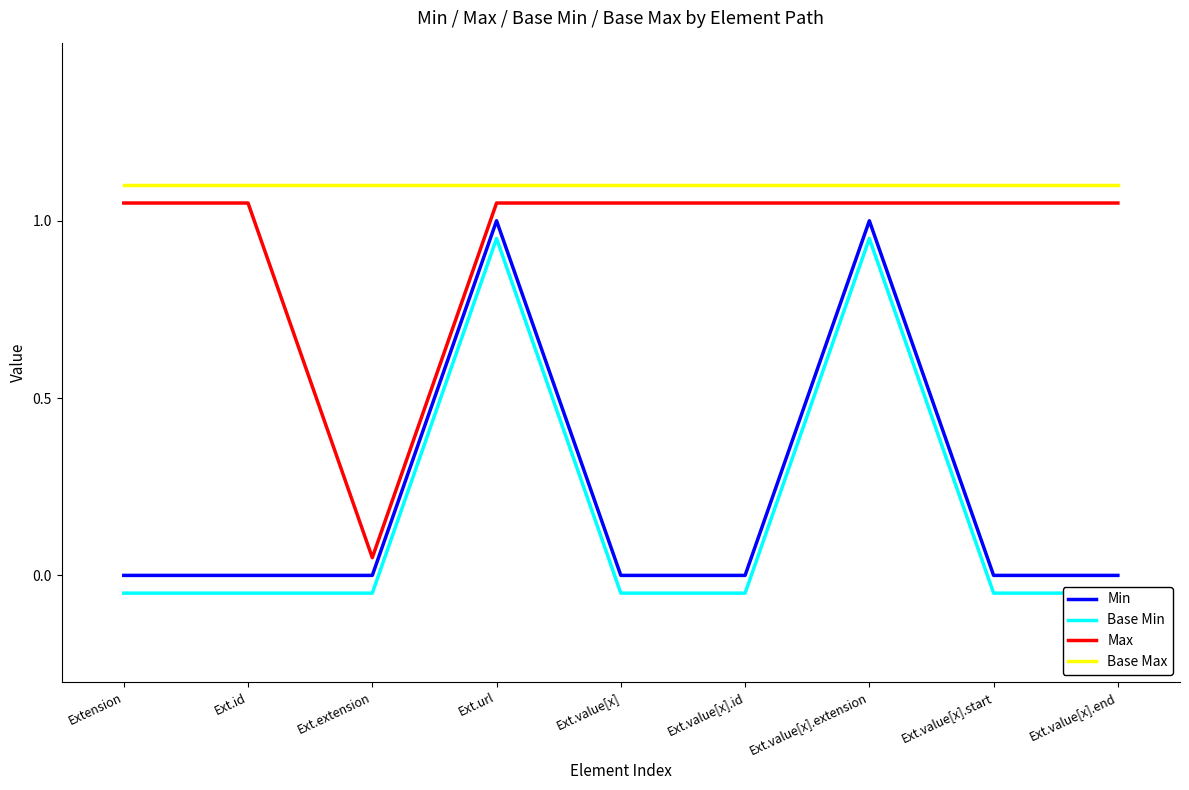

How many interior local peaks does the Base Min series have?

2